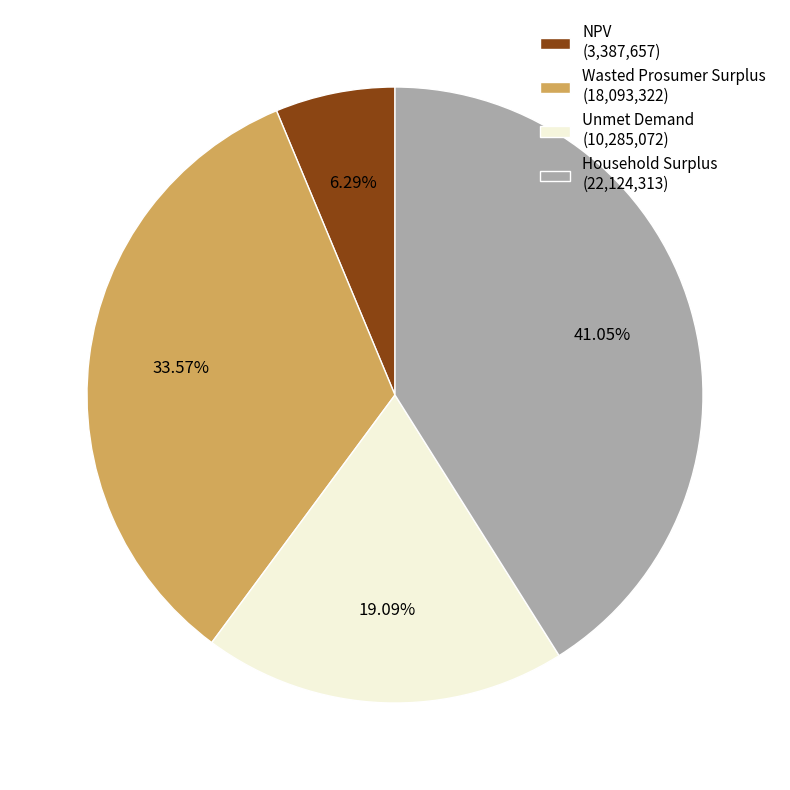

Is it true that NPV is 1% of the pie?

False